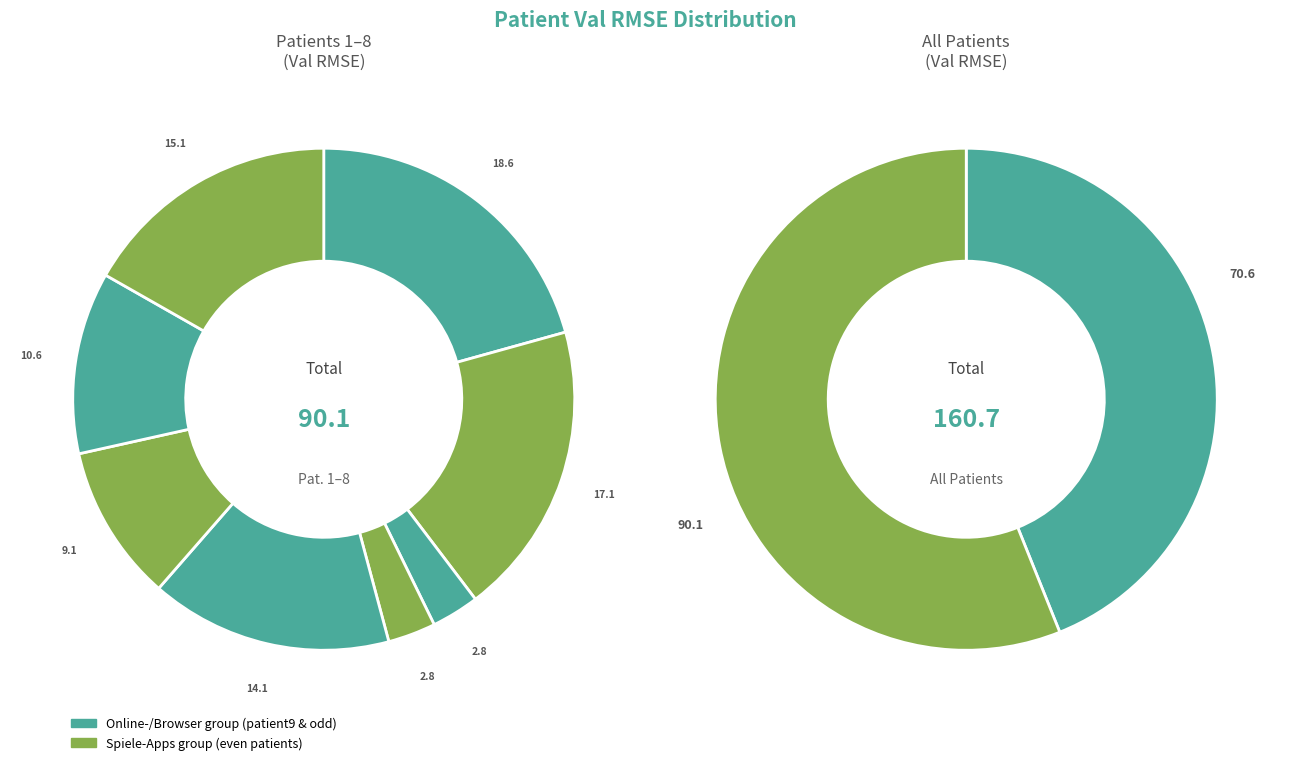

Is it true that patient8 is 16% of the pie?

False